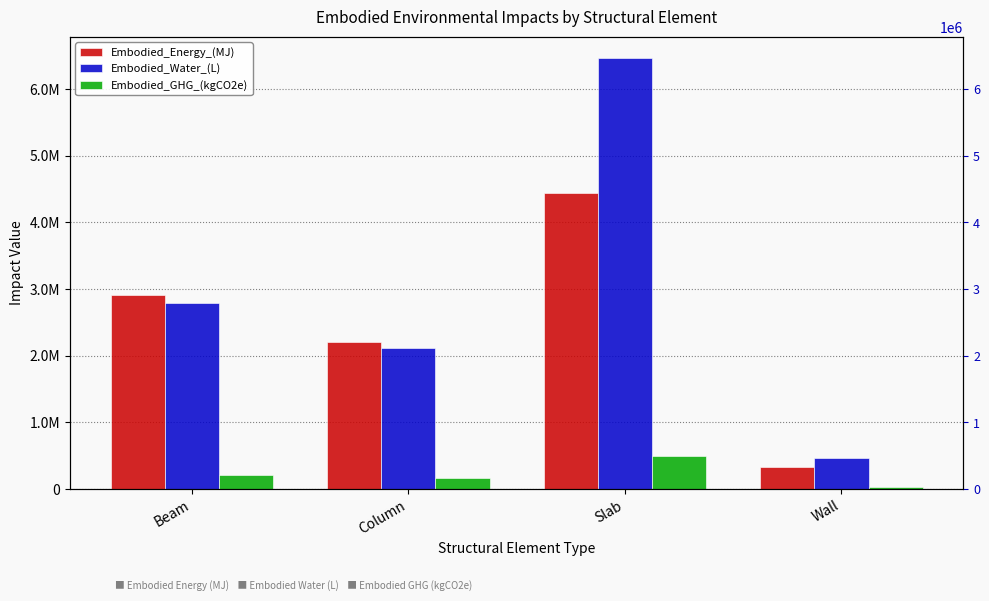

Read the Embodied_Energy_(MJ) value at Beam.

2915354.4